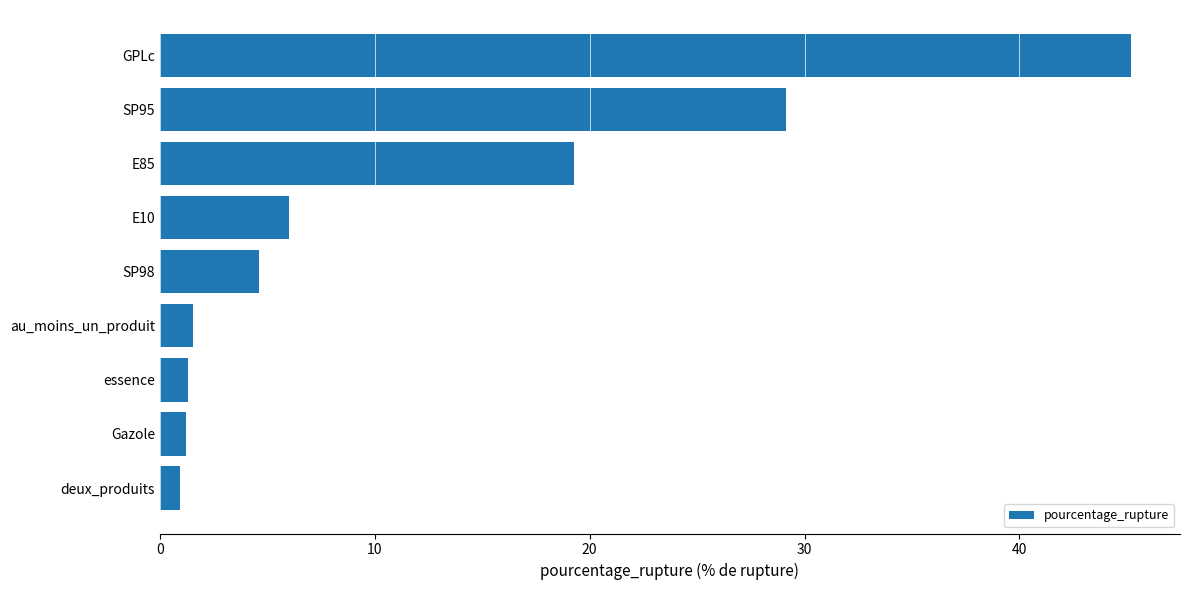

How many data points does each series have?

9